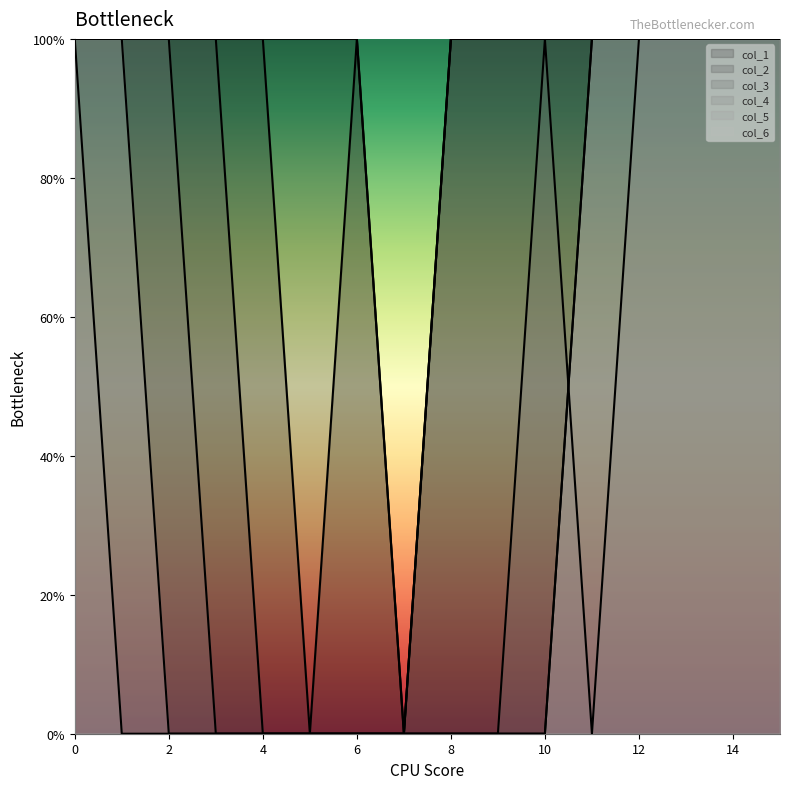

How many data points in col_3 are less than 1?

4